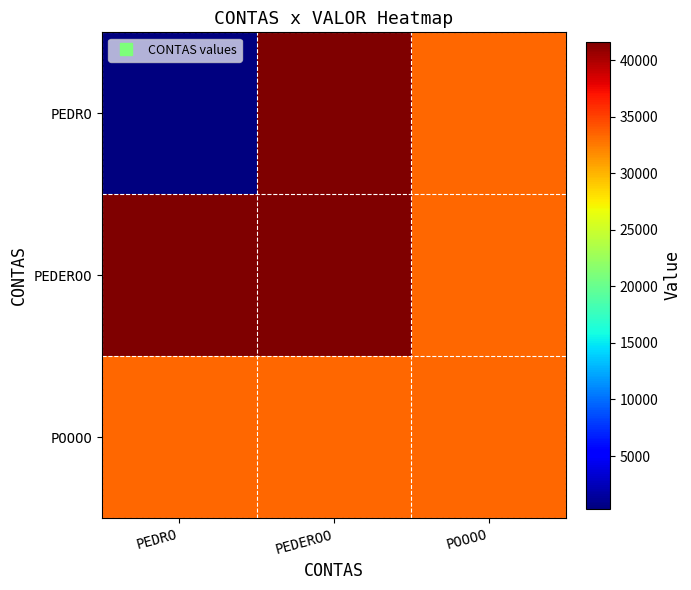

Which series has the largest range (max minus min)?

PEDRO